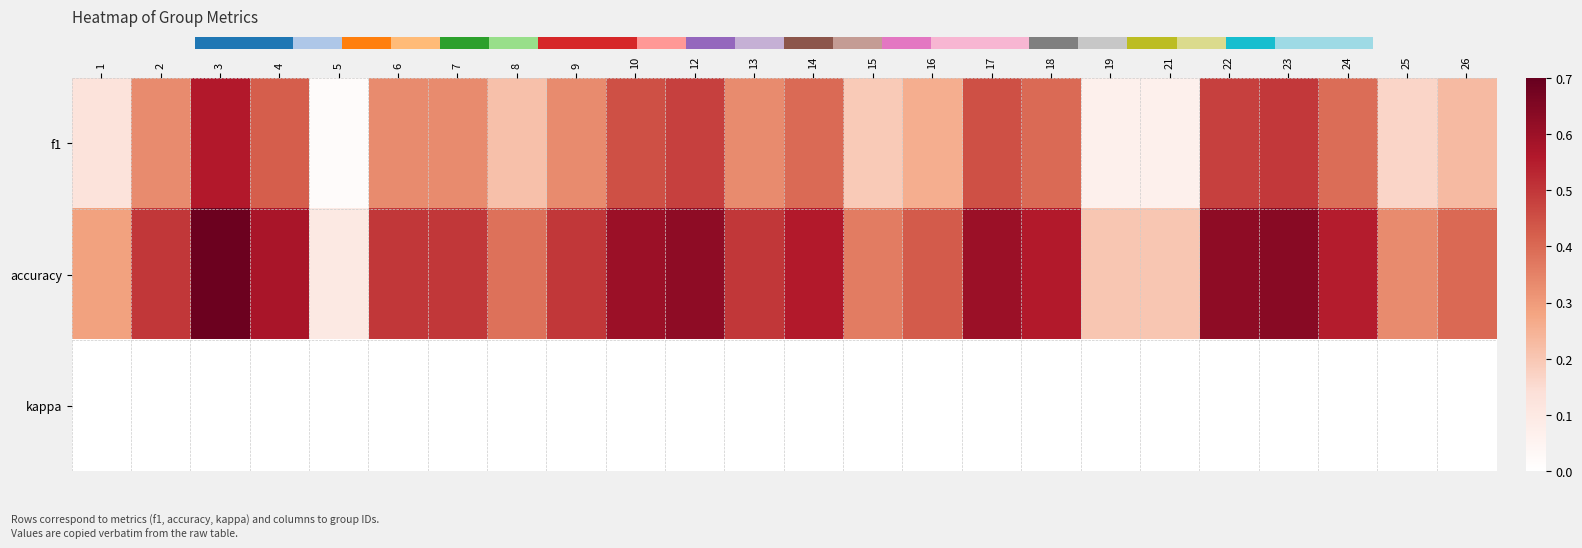

What is the total value across all series at 23?

1.1